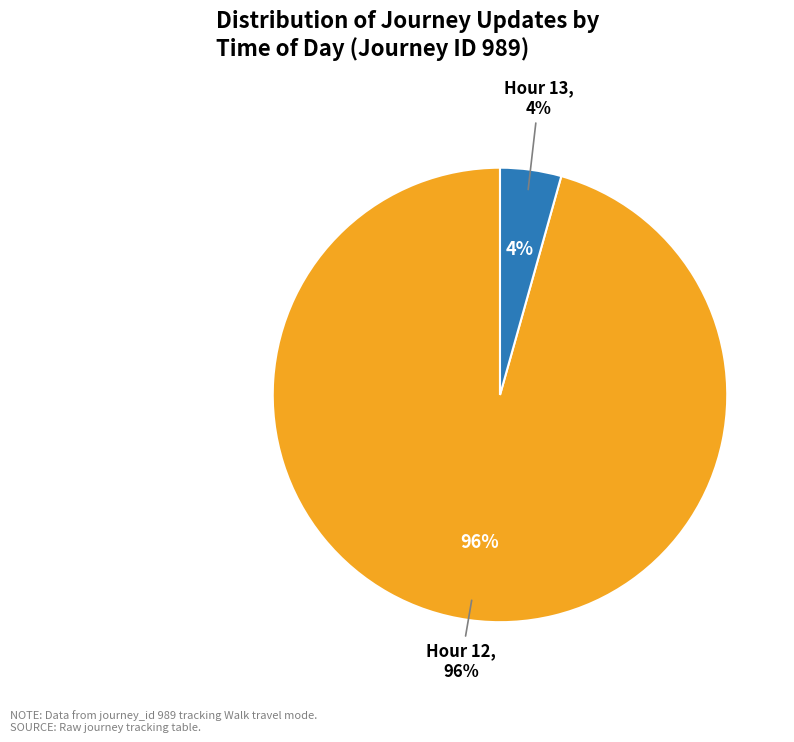

Rank the categories by value from lowest to highest.

Hour 13, Hour 12